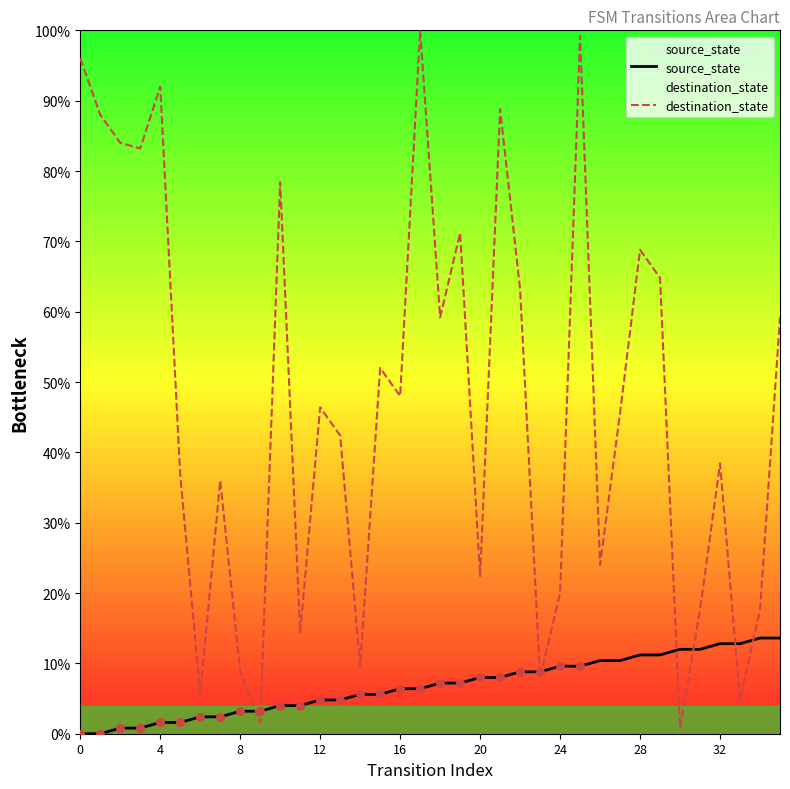

Which series reaches the minimum Y coordinate?

source_state